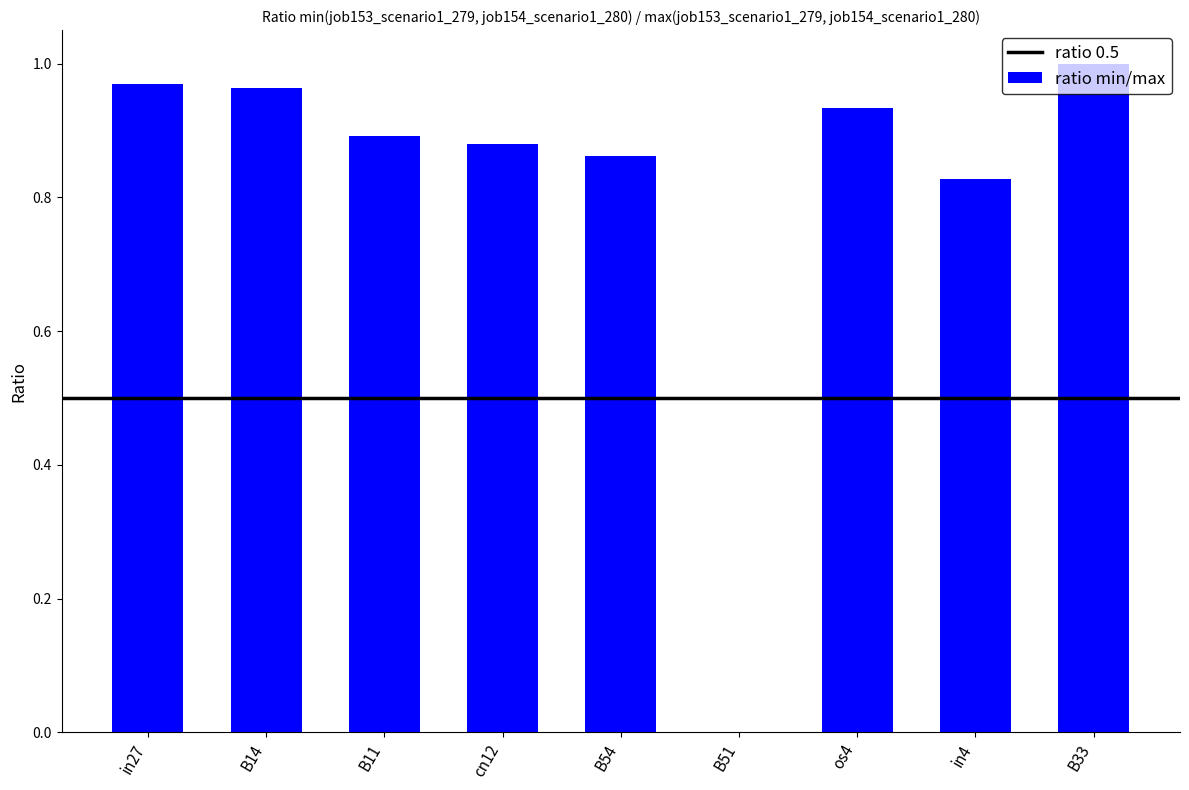

Is it true that the value at B14 is 1.0?

True